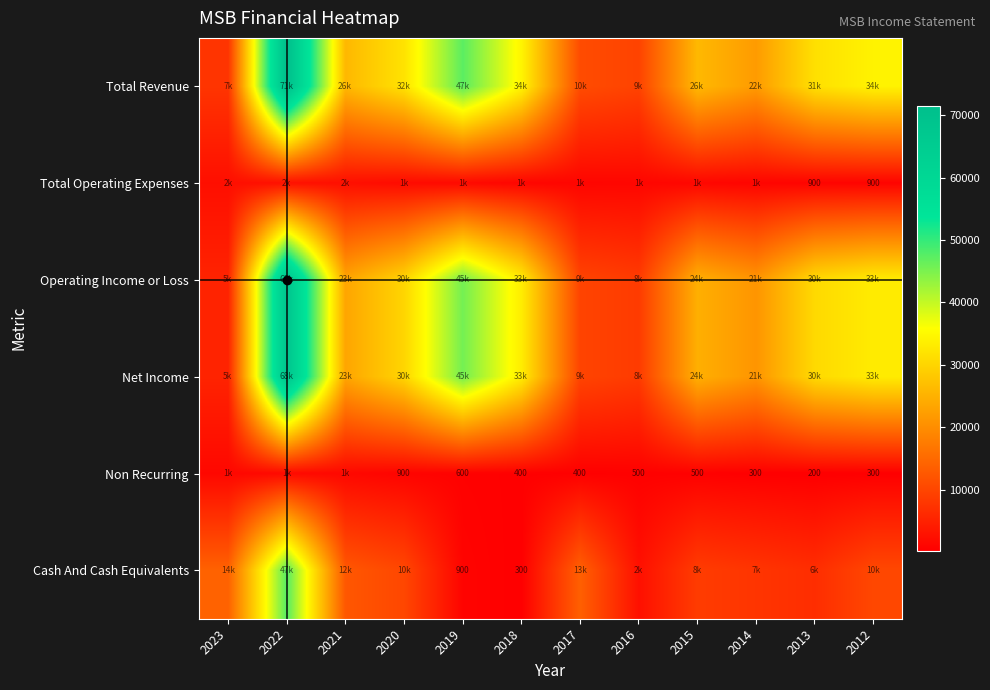

Is it true that Non Recurring equals 535 at 2012?

False